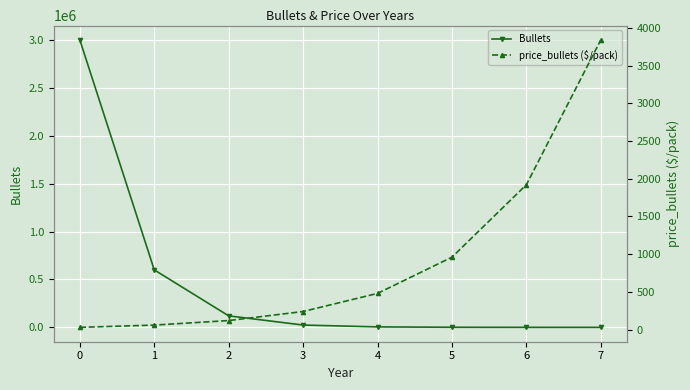

Which series has the largest total across all categories?

Bullets